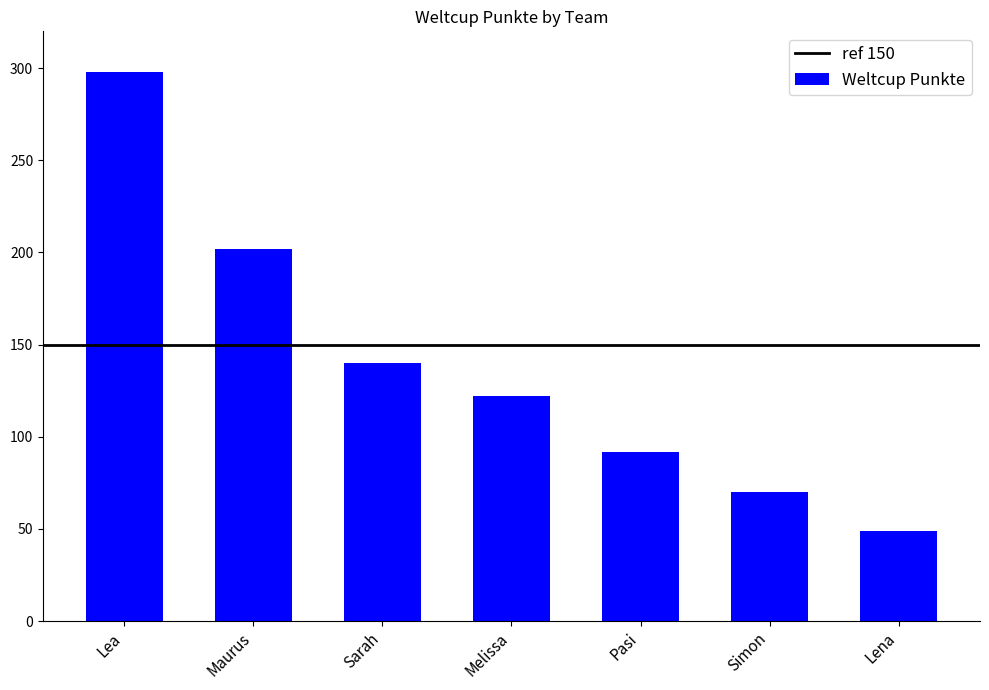

How many data points are less than 122?

3